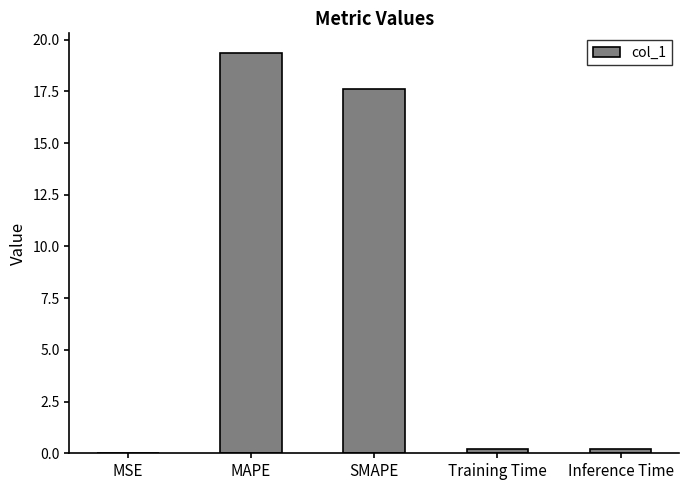

What is the maximum value shown in the chart?

19.3